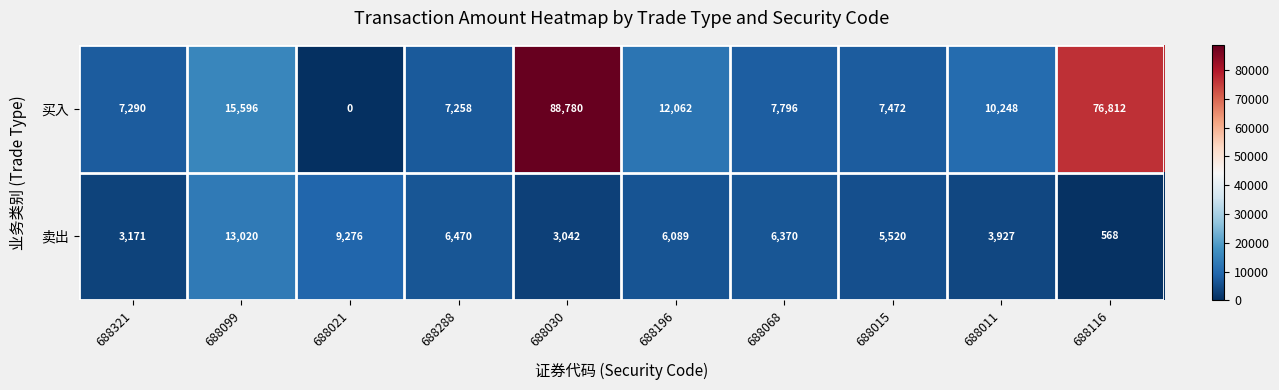

Is the value of 卖出 at 688030 greater than the value of 买入 at 688030?

No